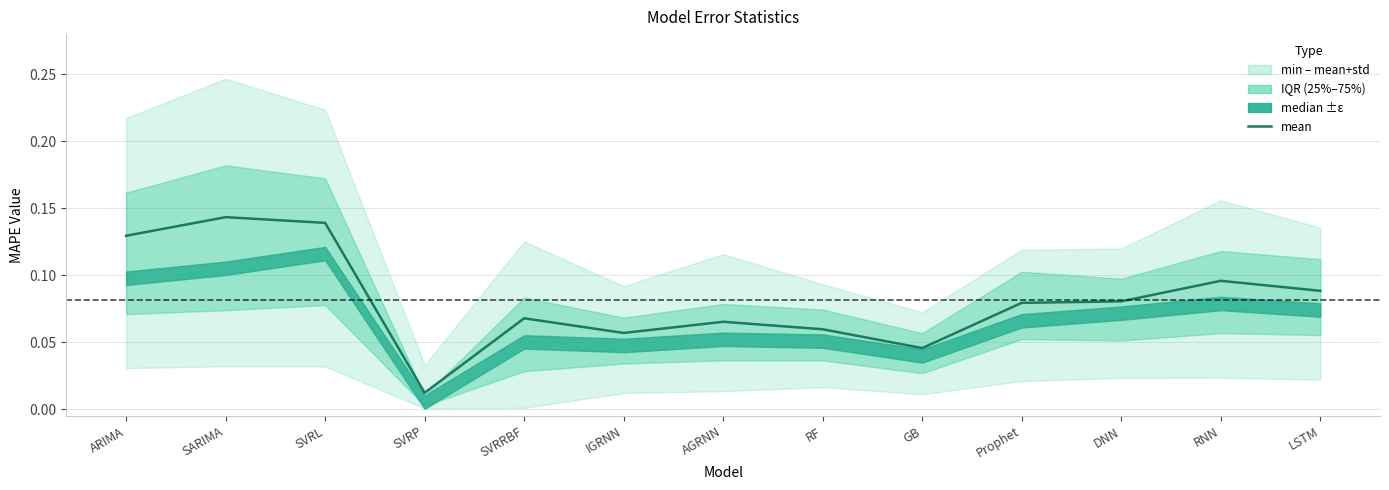

Reading left to right, transcribe all the data shown in this chart.

ARIMA=0.1	SARIMA=0.1	SVRL=0.1	SVRP=0.0	SVRRBF=0.1	IGRNN=0.1	AGRNN=0.1	RF=0.1	GB=0.0	Prophet=0.1	DNN=0.1	RNN=0.1	LSTM=0.1